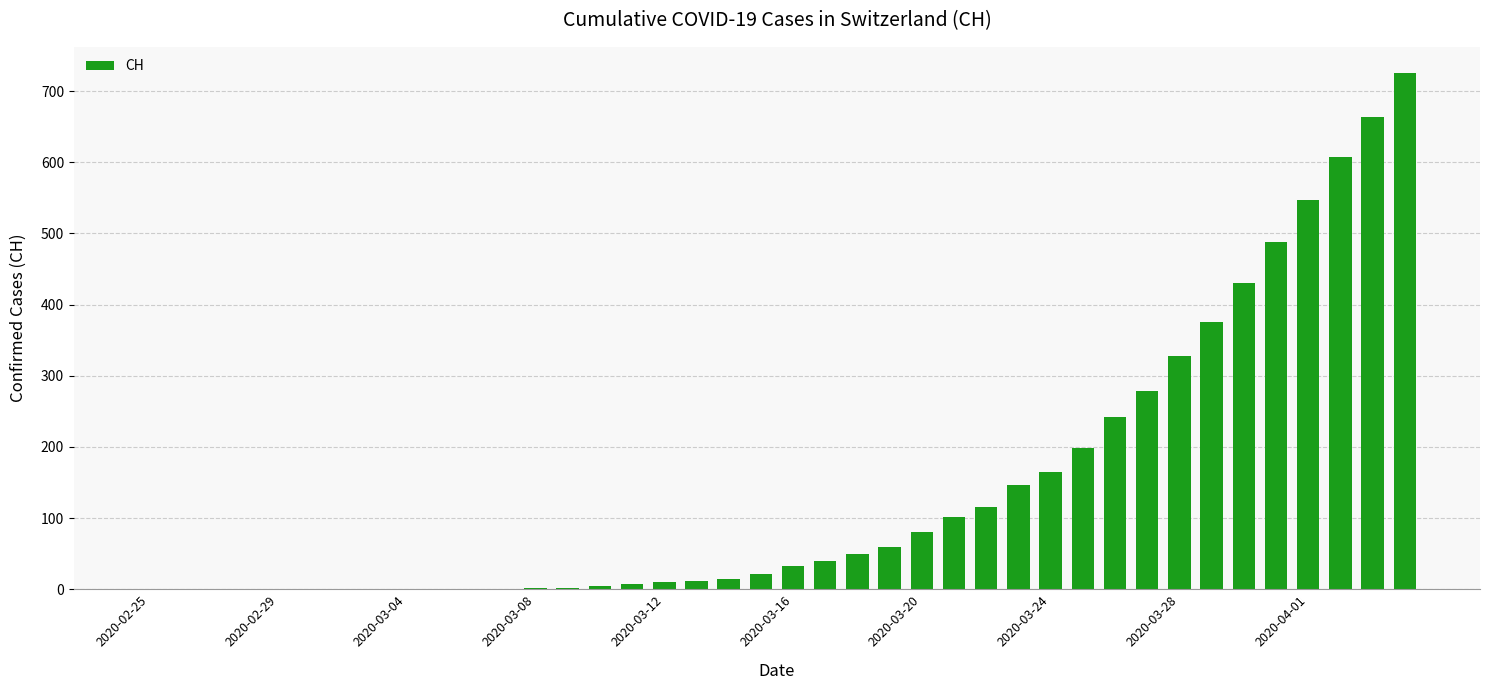

What is the maximum value shown in the chart?

726